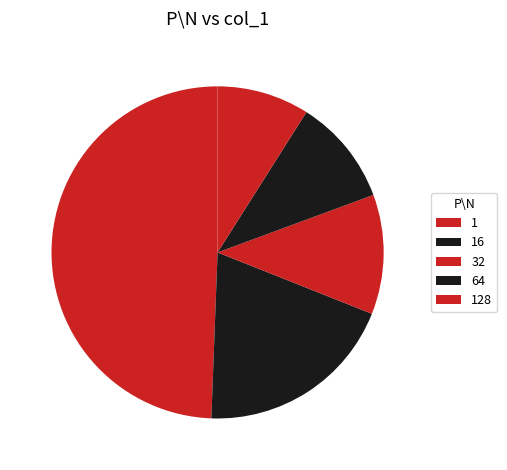

True or false: 128 accounts for 15% of the total.

False